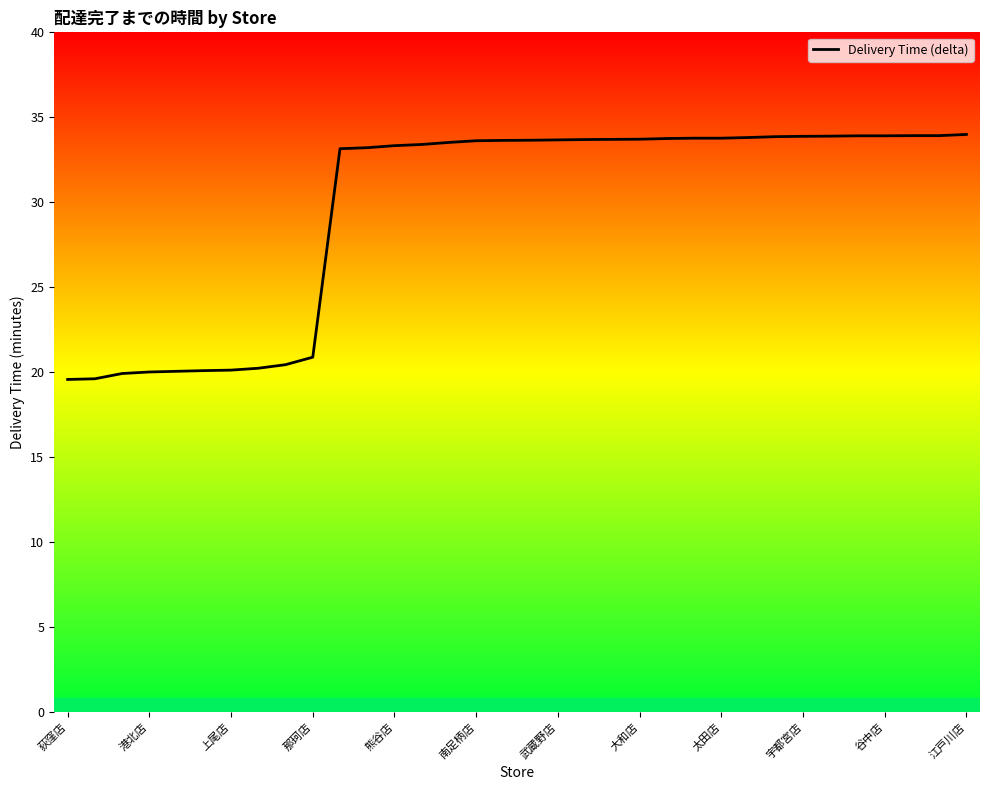

What is the maximum value shown in the chart?

34.0